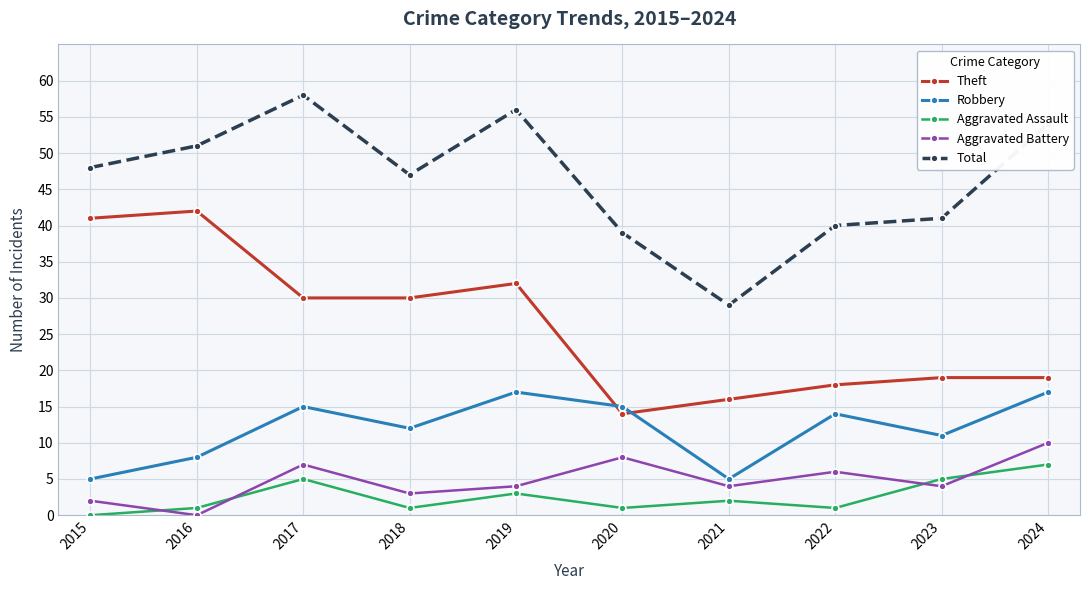

Rank the series at 2019 from lowest to highest value.

Aggravated Assault, Aggravated Battery, Robbery, Theft, Total